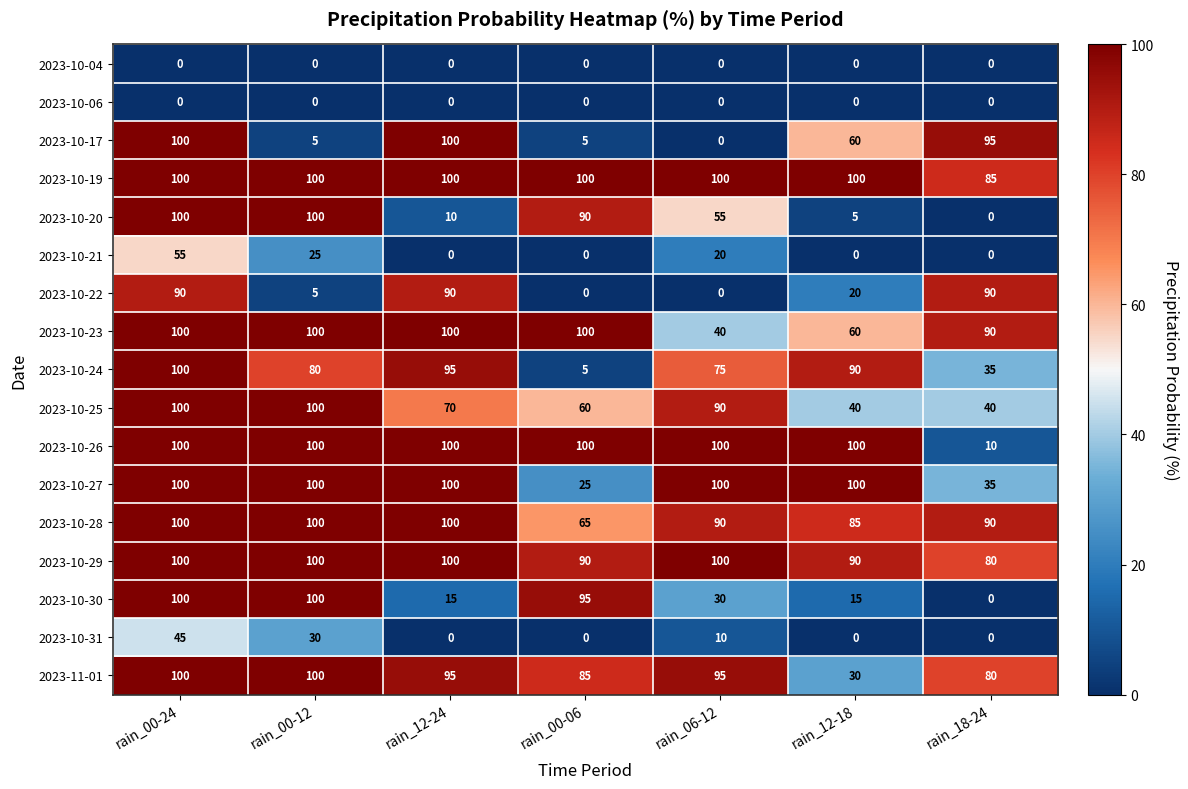

Is it true that 2023-10-28 equals 90 at rain_18-24?

True